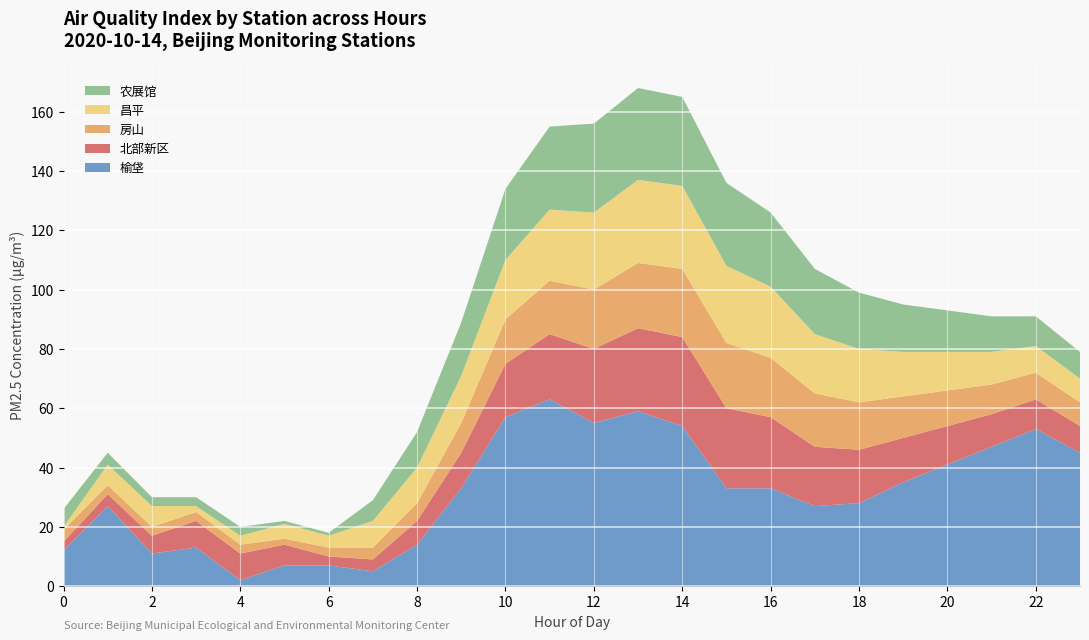

Reading left to right, extract all data points from this chart.

榆垡: 0=12	1=27	2=11	3=13	4=2	5=7	6=7	7=5	8=14	9=33	10=57	11=63	12=55	13=59	14=54	15=33	16=33	17=27	18=28	19=35	20=41	21=47	22=53	23=45
北部新区: 0=3	1=4	2=6	3=9	4=9	5=7	6=3	7=4	8=8	9=12	10=18	11=22	12=25	13=28	14=30	15=27	16=24	17=20	18=18	19=15	20=13	21=11	22=10	23=9
房山: 0=4	1=3	2=3	3=3	4=3	5=2	6=3	7=4	8=6	9=10	10=15	11=18	12=20	13=22	14=23	15=22	16=20	17=18	18=16	19=14	20=12	21=10	22=9	23=8
昌平: 0=1	1=7	2=7	3=2	4=3	5=5	6=4	7=9	8=12	9=16	10=20	11=24	12=26	13=28	14=28	15=26	16=24	17=20	18=18	19=15	20=13	21=11	22=9	23=8
农展馆: 0=6	1=4	2=3	3=3	4=3	5=1	6=1	7=7	8=12	9=18	10=24	11=28	12=30	13=31	14=30	15=28	16=25	17=22	18=19	19=16	20=14	21=12	22=10	23=9